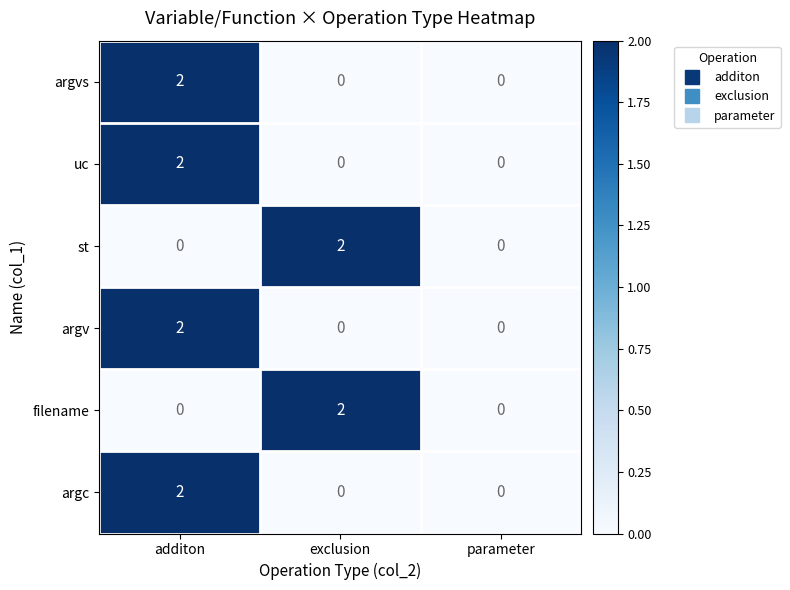

The st series shows 2 at exclusion. True or false?

True